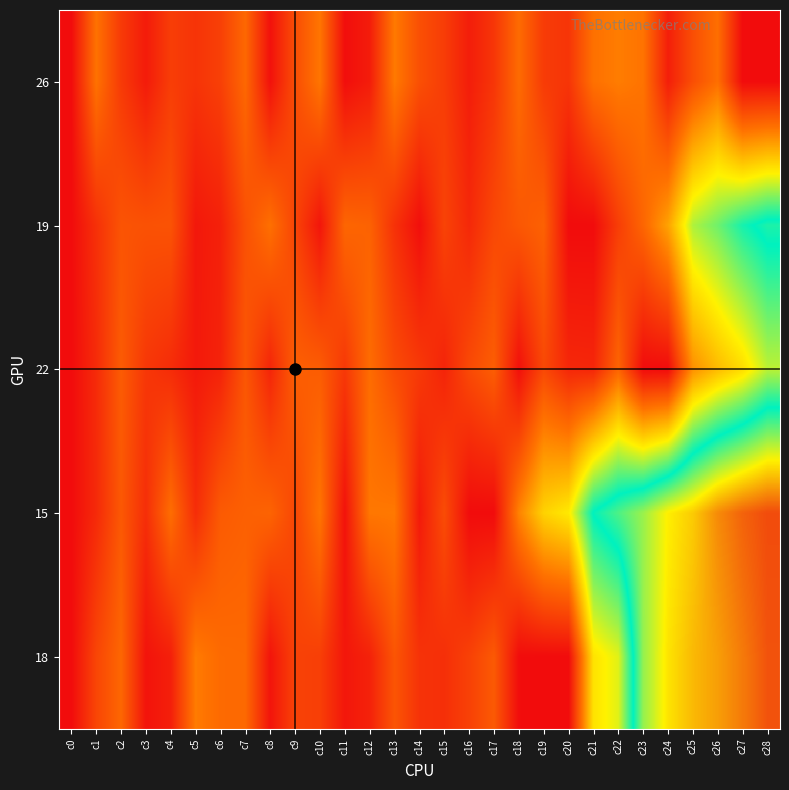

Reading right to left, transcribe all the data shown in this chart.

26: c28=0	c27=0	c26=89	c25=60	c24=17	c23=93	c22=100	c21=91	c20=37	c19=43	c18=86	c17=38	c16=16	c15=44	c14=61	c13=98	c12=15	c11=2	c10=95	c9=59	c8=5	c7=83	c6=47	c5=36	c4=45	c3=14	c2=42	c1=92	c0=0
19: c28=288	c27=269	c26=237	c25=214	c24=127	c23=81	c22=45	c21=0	c20=0	c19=77	c18=68	c17=54	c16=26	c15=50	c14=3	c13=34	c12=78	c11=81	c10=9	c9=51	c8=90	c7=62	c6=19	c5=11	c4=64	c3=63	c2=65	c1=33	c0=0
22: c28=209	c27=169	c26=145	c25=114	c24=0	c23=0	c22=80	c21=24	c20=25	c19=55	c18=4	c17=74	c16=56	c15=22	c14=41	c13=57	c12=87	c11=40	c10=73	c9=75	c8=23	c7=67	c6=21	c5=12	c4=29	c3=39	c2=72	c1=28	c0=0
15: c28=462	c27=449	c26=427	c25=391	c24=371	c23=333	c22=305	c21=279	c20=179	c19=162	c18=104	c17=0	c16=0	c15=58	c14=13	c13=97	c12=96	c11=6	c10=94	c9=53	c8=79	c7=76	c6=71	c5=30	c4=88	c3=31	c2=69	c1=27	c0=0
18: c28=458	c27=436	c26=416	c25=401	c24=377	c23=331	c22=196	c21=174	c20=0	c19=0	c18=1	c17=70	c16=48	c15=32	c14=35	c13=66	c12=20	c11=10	c10=46	c9=49	c8=8	c7=84	c6=85	c5=99	c4=18	c3=7	c2=82	c1=52	c0=0